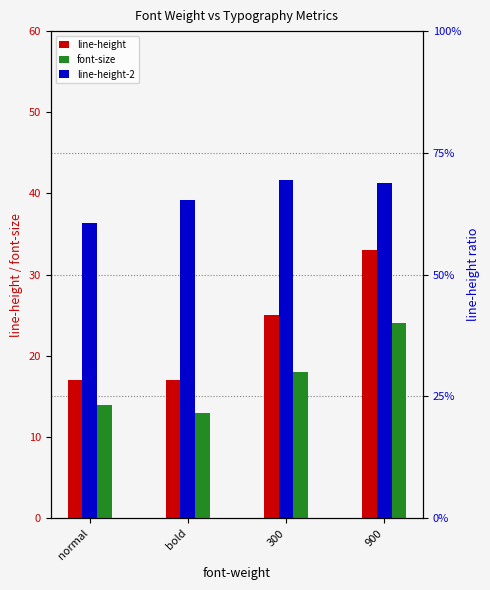

At which label is font-size closest to 18?

300